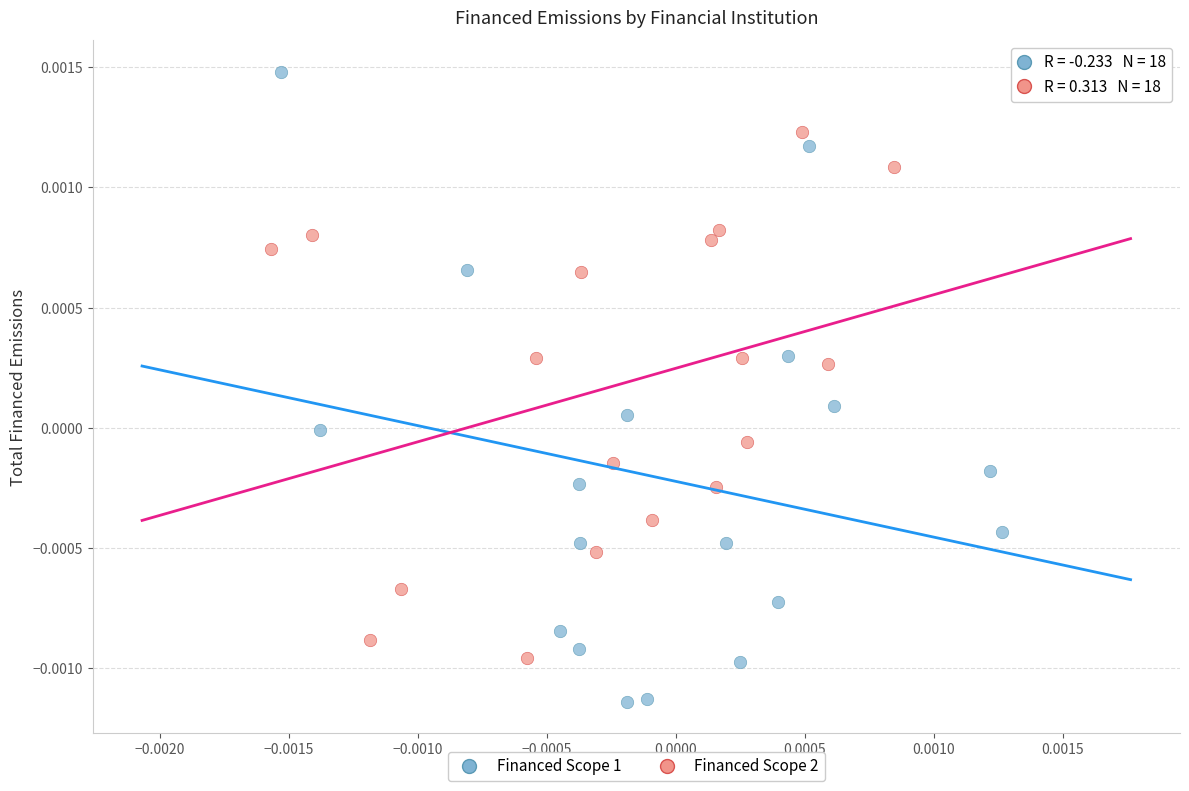

What are all the series names shown in the legend?

Financed Scope 1, Financed Scope 2